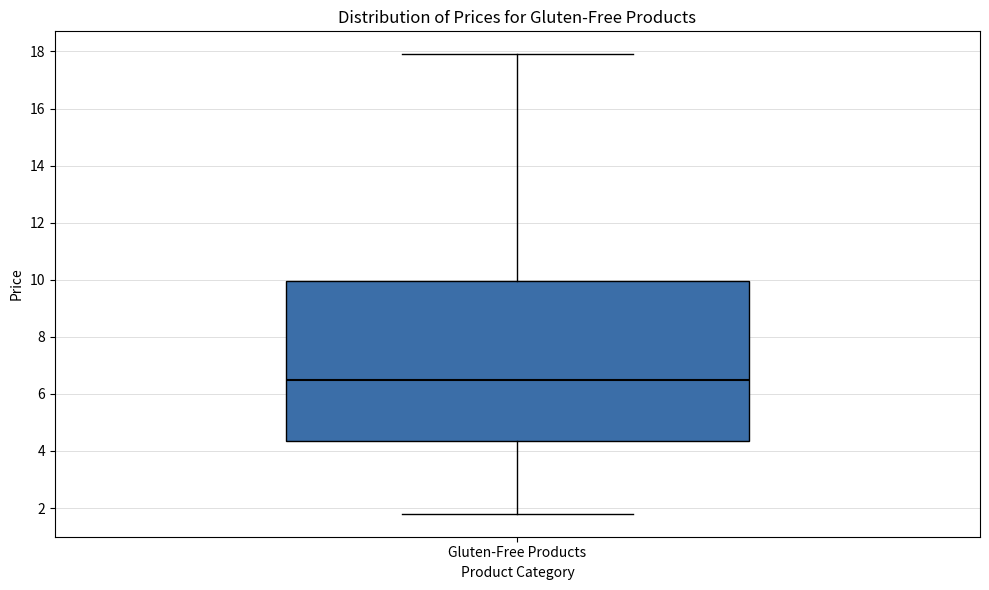

Transcribe this box plot: give where the median line is, the range the box spans, and where the two whiskers end, as read against the y-axis. The values are not printed on the chart, so give them approximately, as read against the axis.

median 6.6, box 4.4 to 10.0, whiskers 1.8 to 18.0